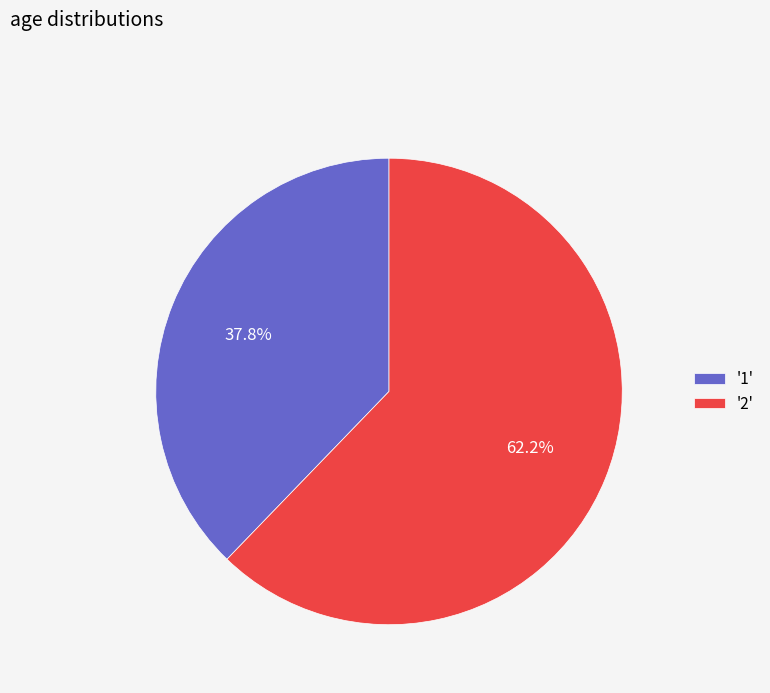

Rank the categories by value from lowest to highest.

'1', '2'